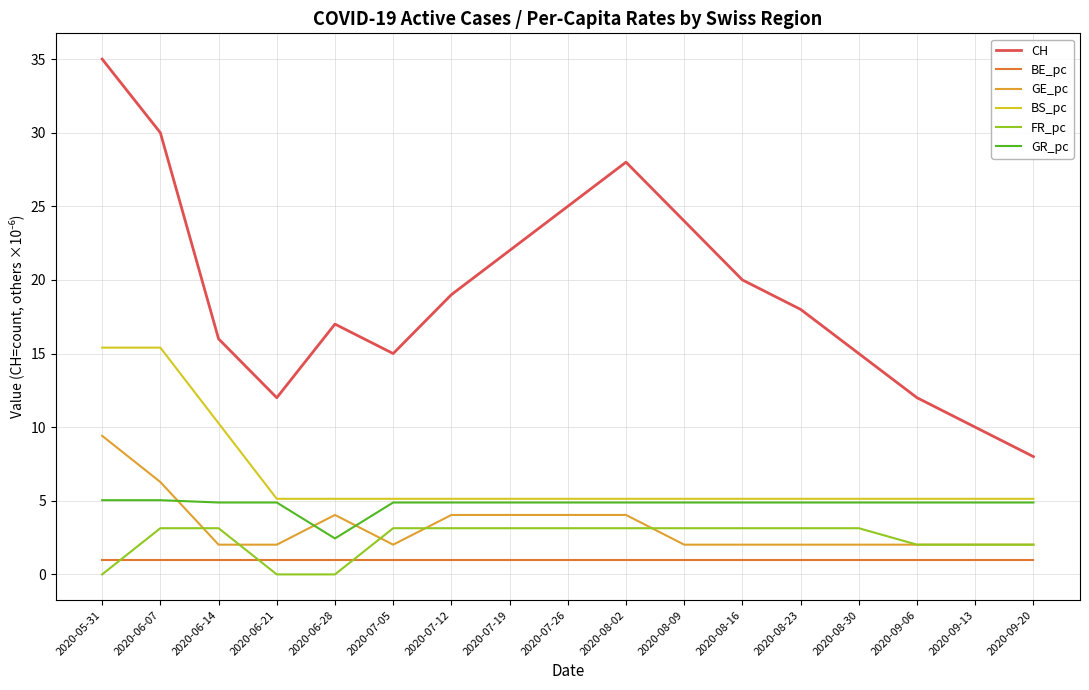

What is the difference between the maximum and second lowest values in the CH series?

25.0